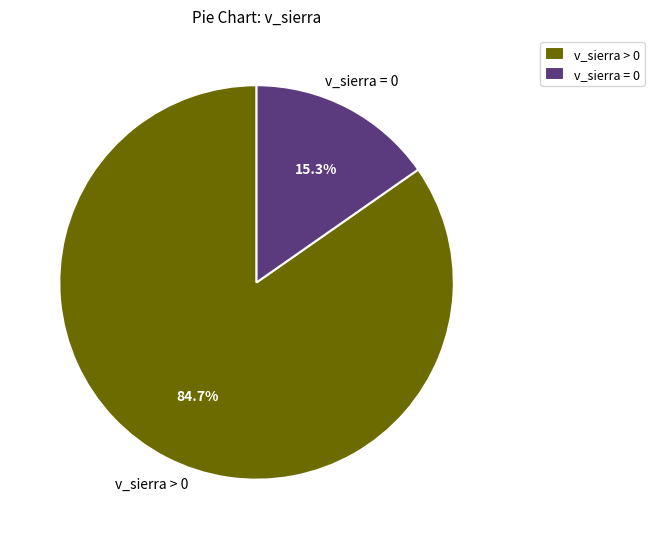

What percentage do v_sierra > 0 and v_sierra = 0 together represent?

100.0%